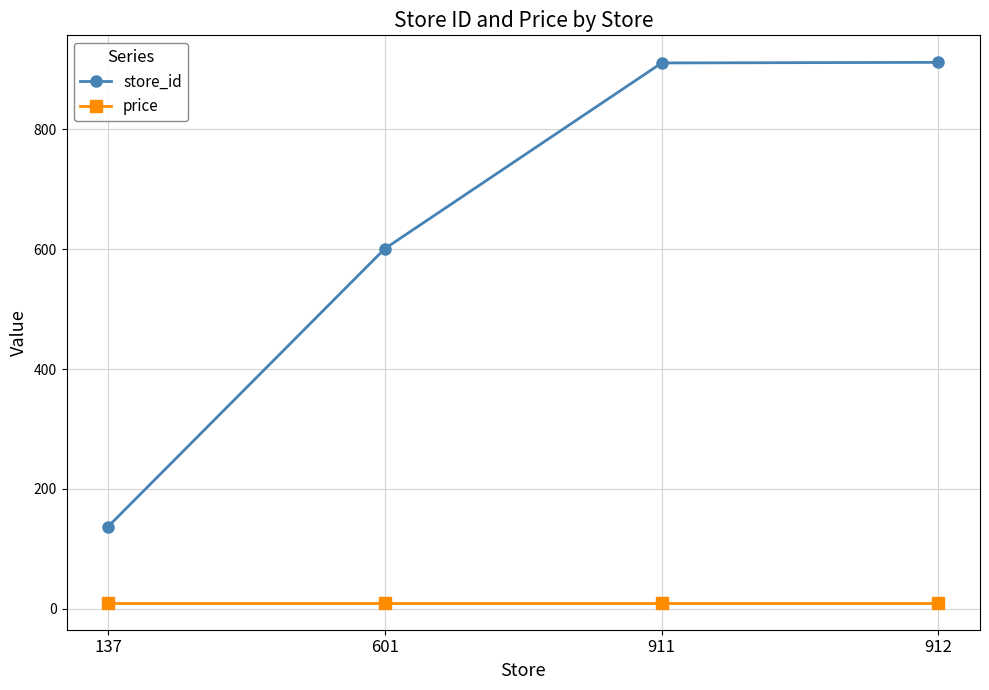

At how many categories does at least one series exceed 535?

3